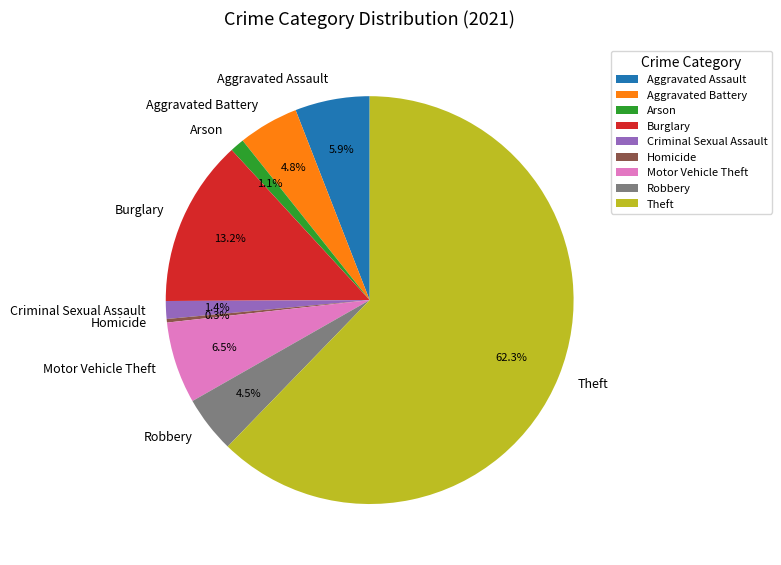

Is there a majority slice in this chart?

Yes